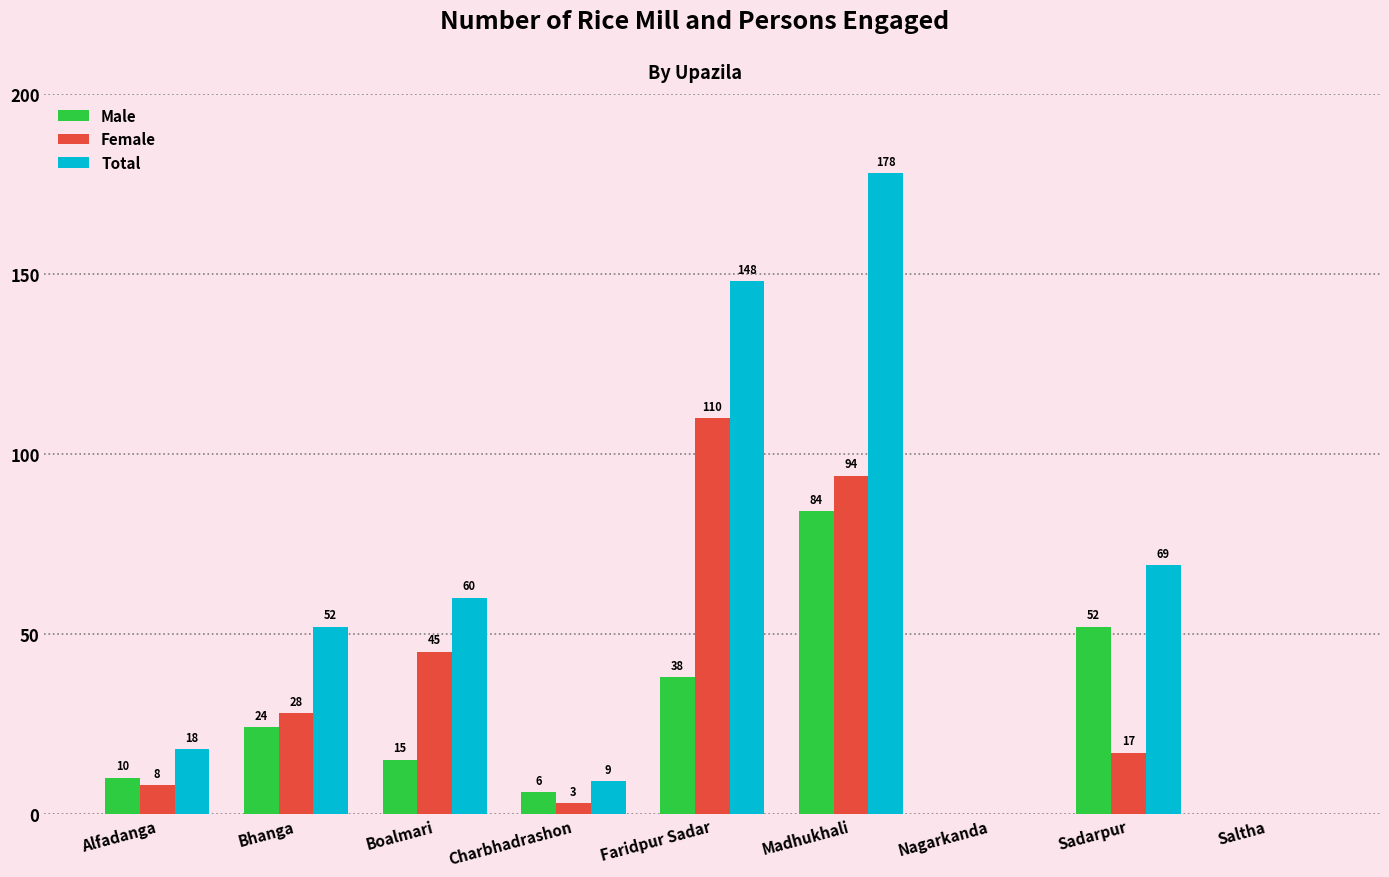

Reading right to left, extract all data points from this chart.

Male: 0	52	0	84	38	6	15	24	10
Female: 0	17	0	94	110	3	45	28	8
Total: 0	69	0	178	148	9	60	52	18